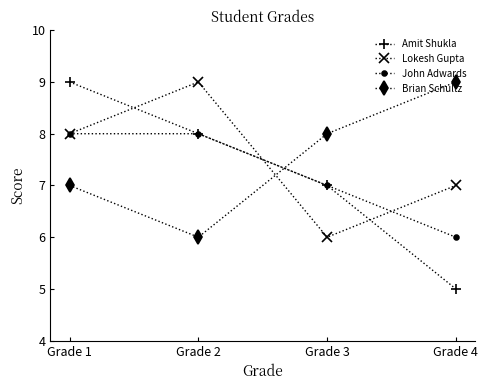

How many Amit Shukla values are between 7 and 9?

3